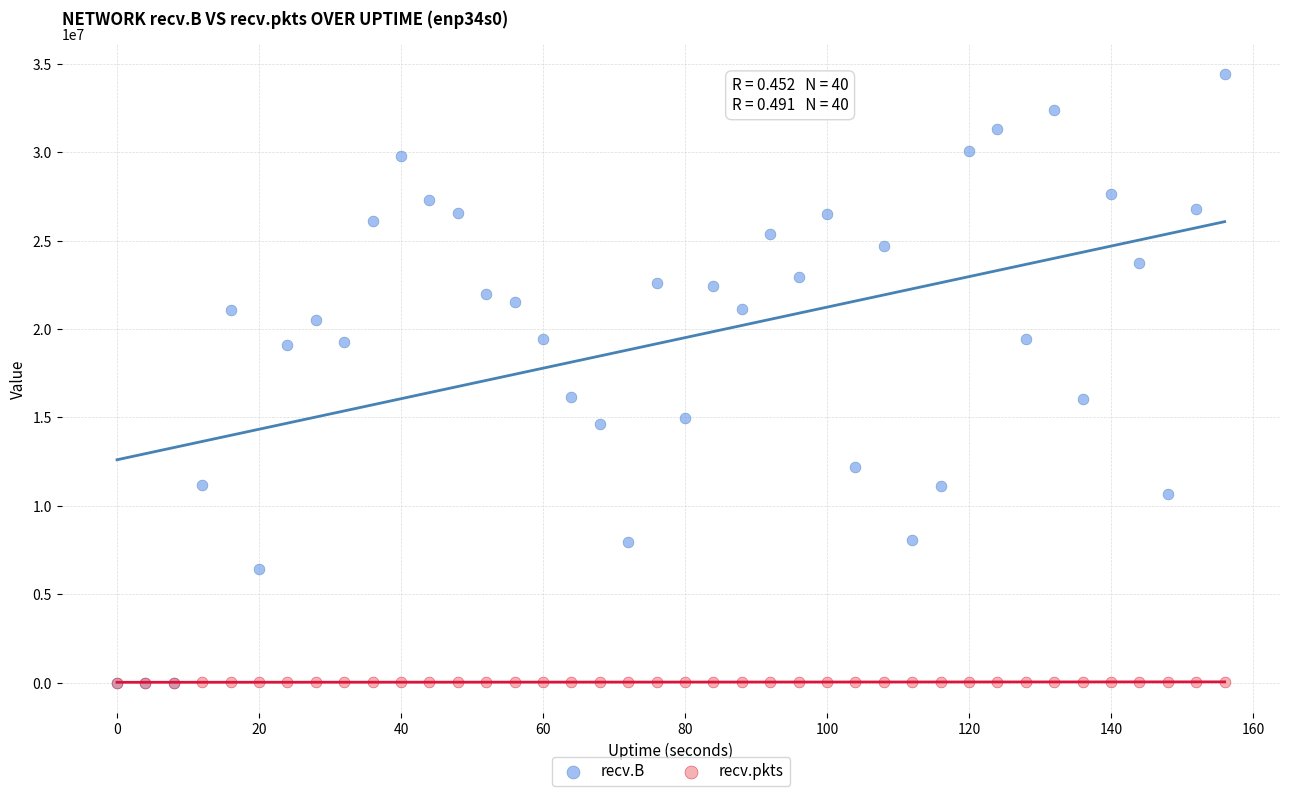

Which series reaches the maximum Y coordinate?

recv.B